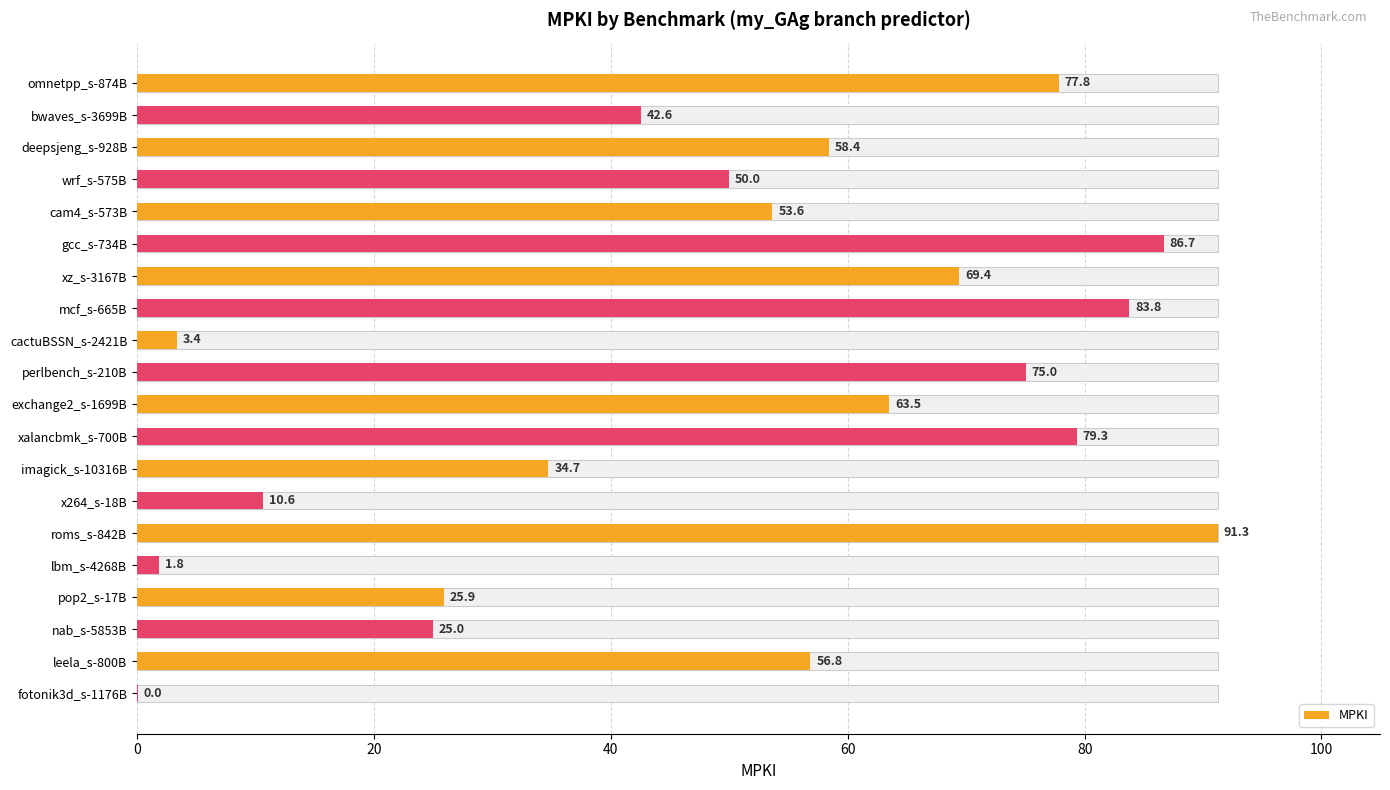

What is the approximate value at pop2_s-17B?

25.9